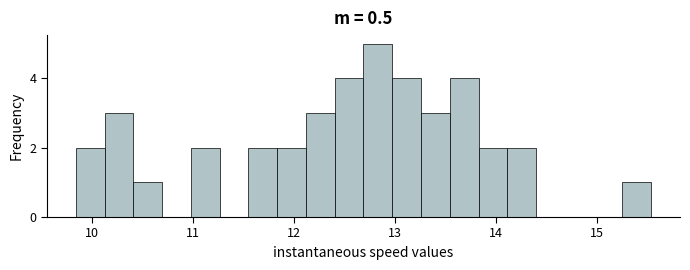

Read against the x-axis, roughly where is the centre of the tallest bar?

12.8